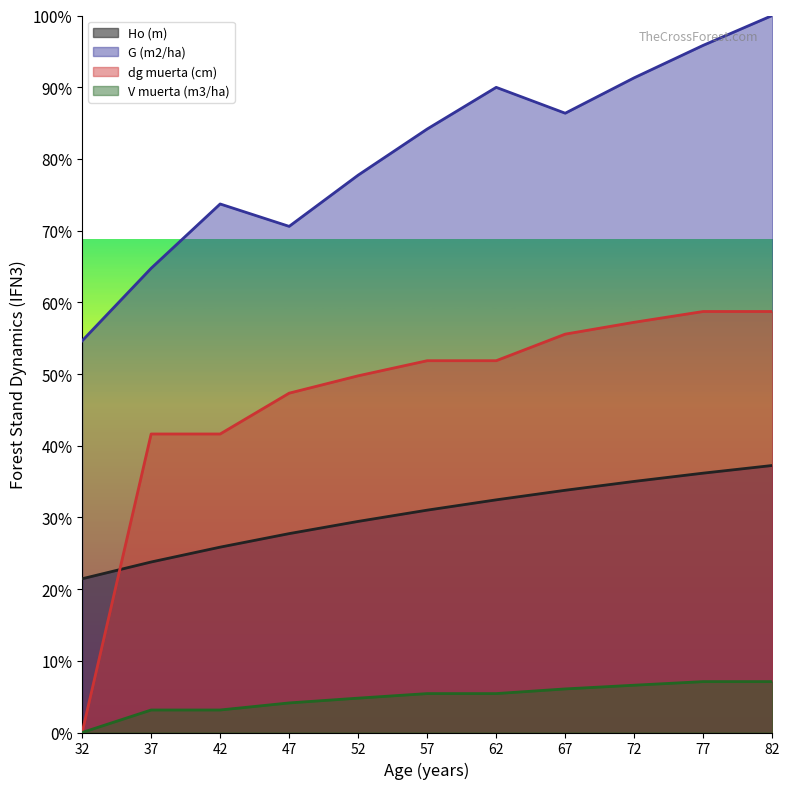

What is the difference between the Ho (m) values at 67 and 42?

7.9